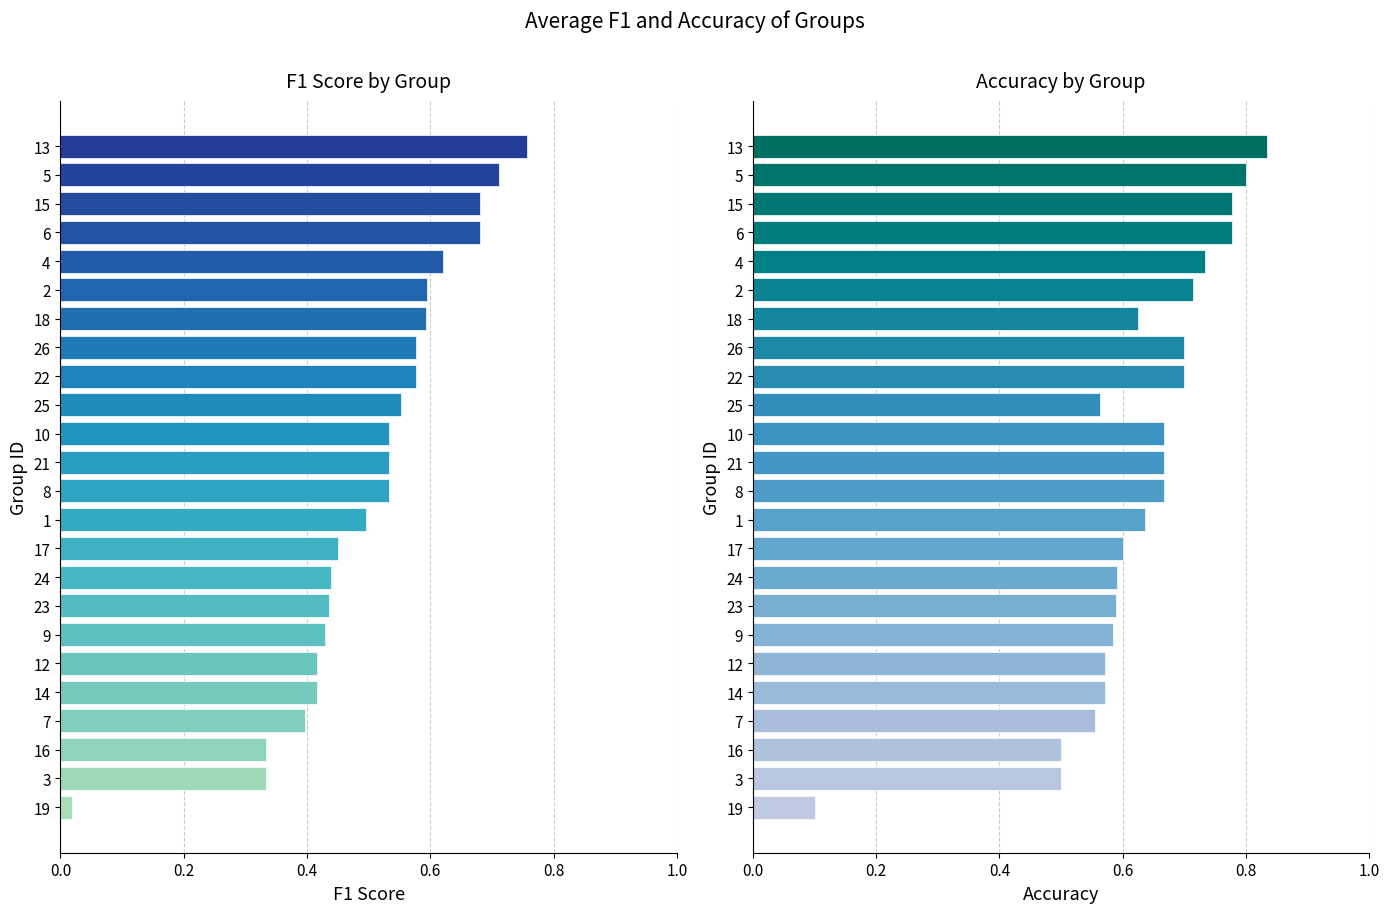

Reading left to right, extract all data points from this chart.

F1 Score: 0.0	0.3	0.3	0.4	0.4	0.4	0.4	0.4	0.4	0.5	0.5	0.5	0.5	0.5	0.6	0.6	0.6	0.6	0.6	0.6	0.7	0.7	0.7	0.8
Accuracy: 0.1	0.5	0.5	0.6	0.6	0.6	0.6	0.6	0.6	0.6	0.6	0.7	0.7	0.7	0.6	0.7	0.7	0.6	0.7	0.7	0.8	0.8	0.8	0.8